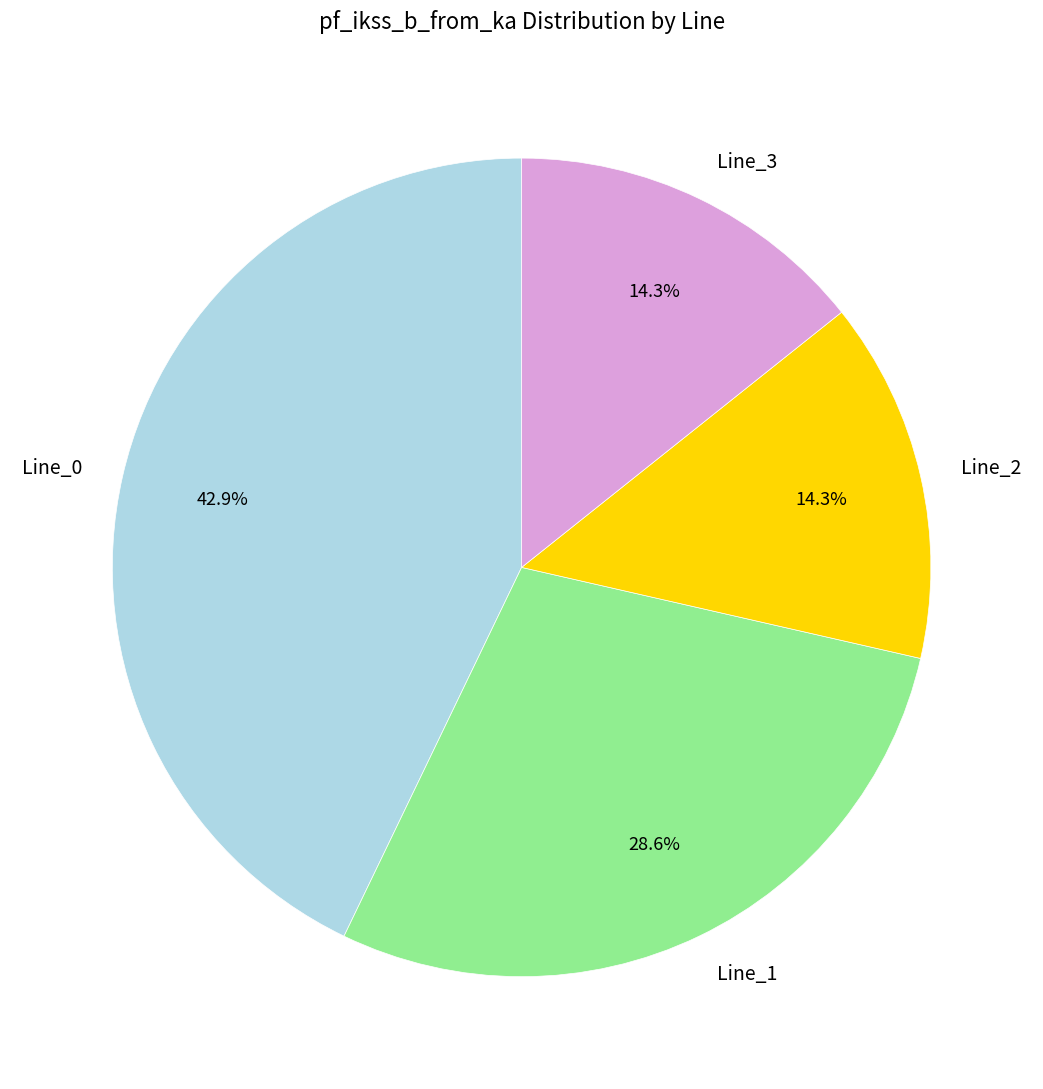

Which category has the biggest portion of the pie?

Line_0